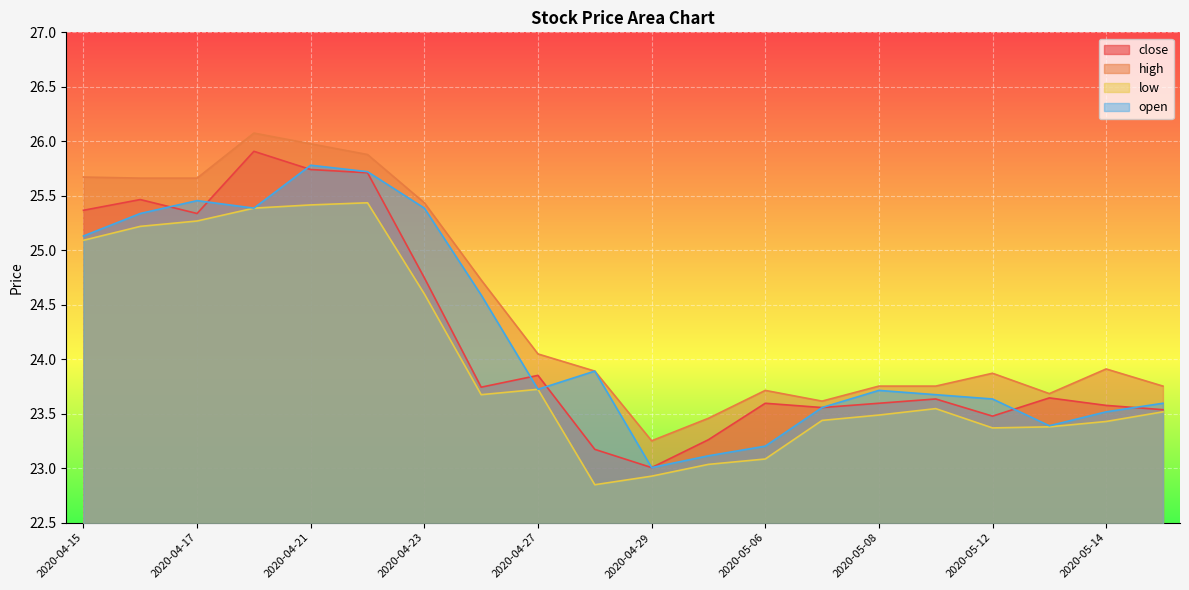

Rank the series at 2020-04-20 from highest to lowest value.

high, close, low, open